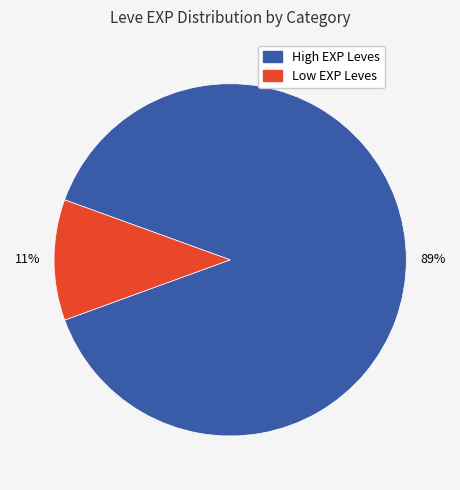

Combined, do High EXP Leves and Low EXP Leves account for over 50%?

Yes